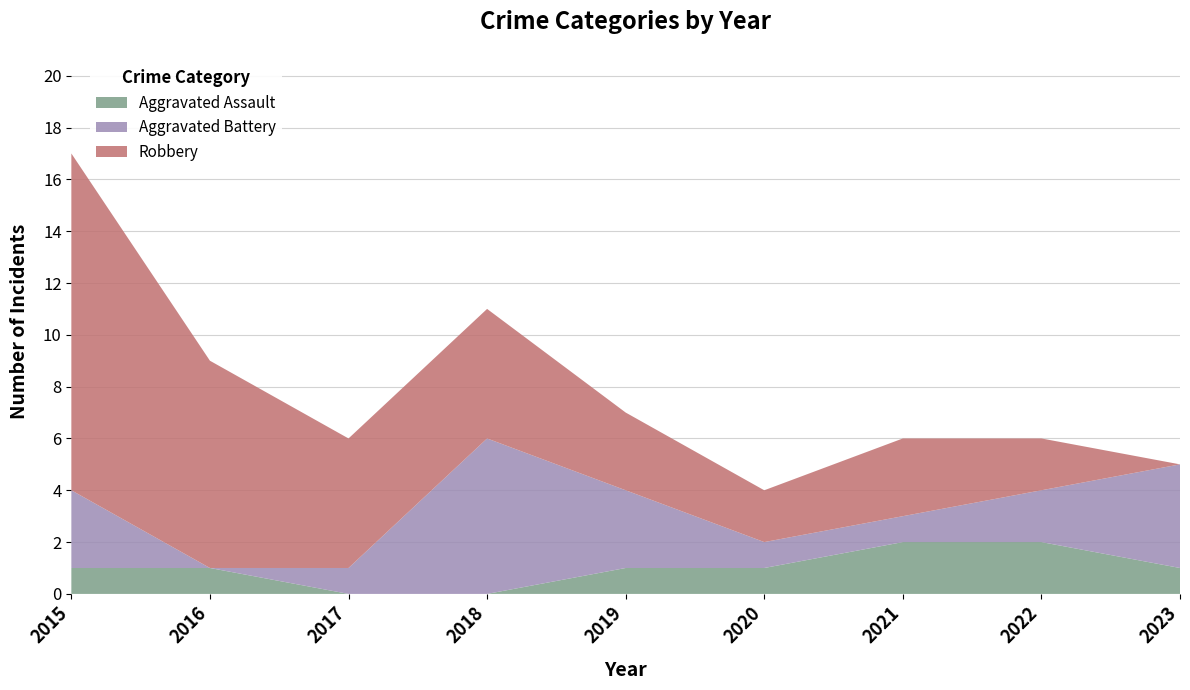

Reading left to right, what are all the values shown in this chart?

Aggravated Assault: 1	1	0	0	1	1	2	2	1
Aggravated Battery: 3	0	1	6	3	1	1	2	4
Robbery: 13	8	5	5	3	2	3	2	0